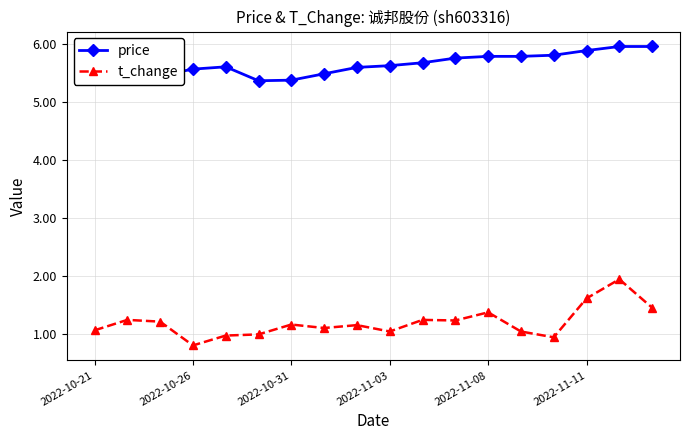

True or false: price and t_change cross at least once.

False